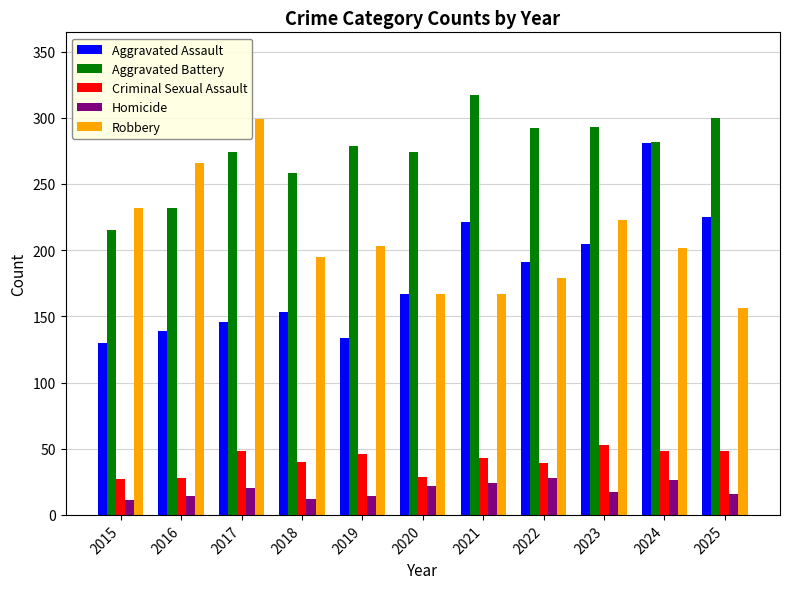

Which series changed the most between 2021 and 2023?

Robbery